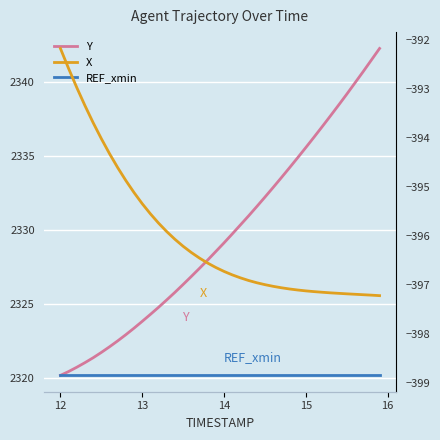

True or false: Y and X intersect in this chart.

False